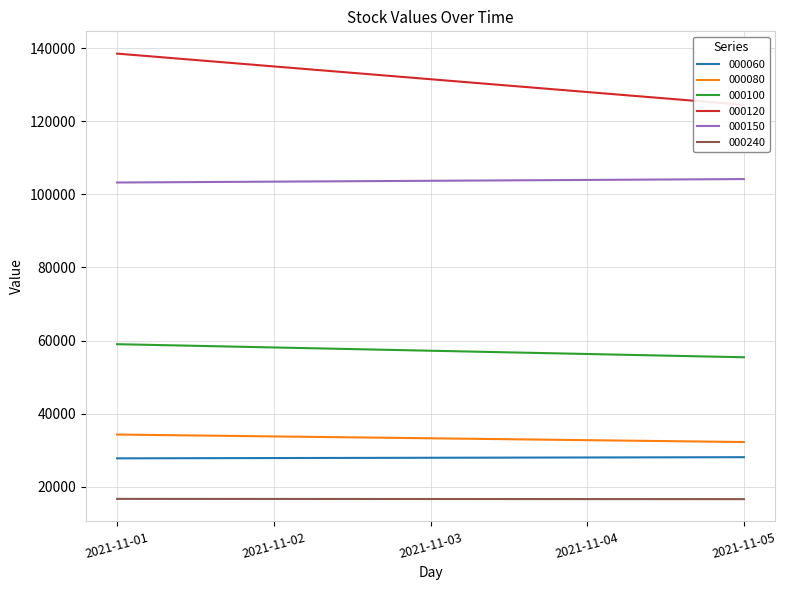

Which category has the highest value in the 000240 series?

2021-11-01